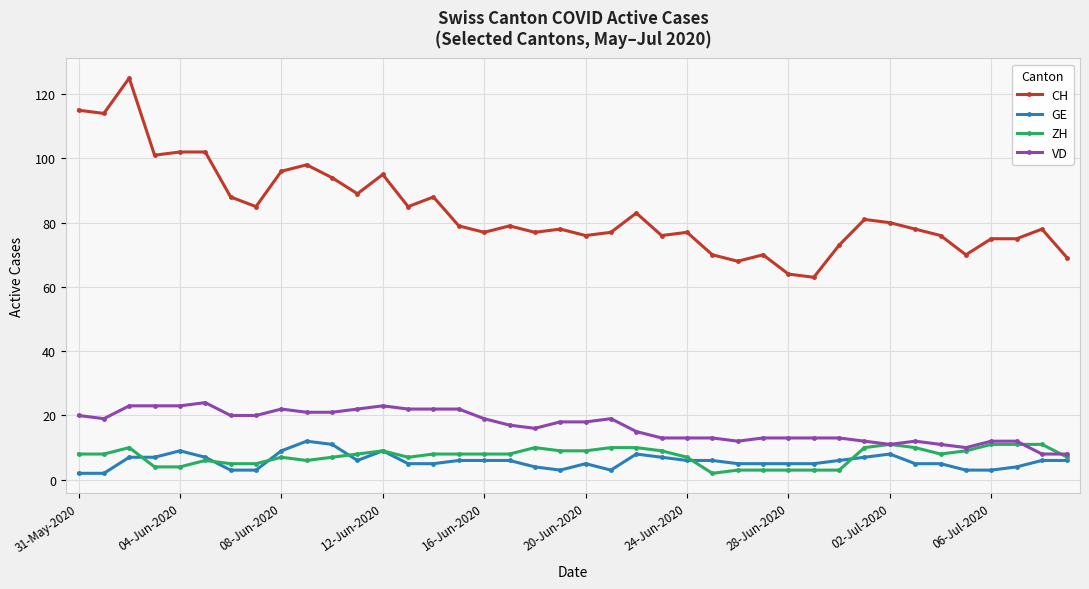

True or false: CH has more than 1 interior local peaks.

True